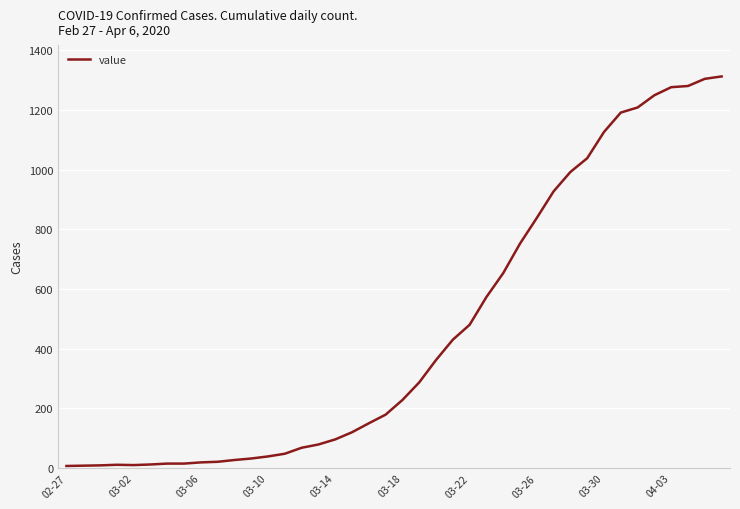

What is the greatest value displayed?

1312